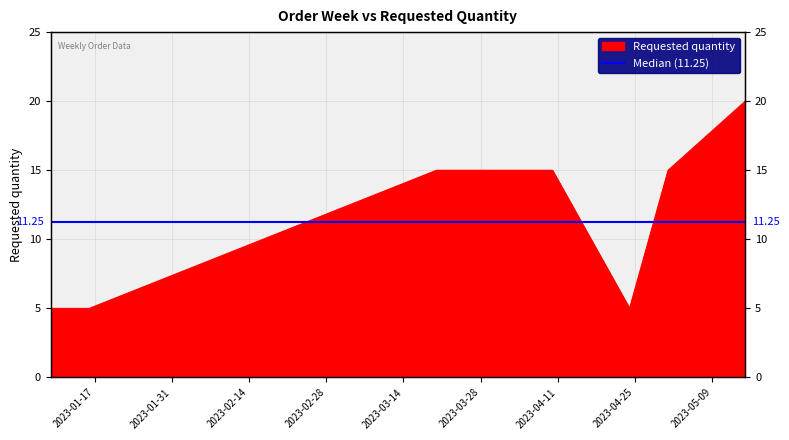

What is the ratio of the value at 2023-04-24 to the value at 2023-03-20?

0.3